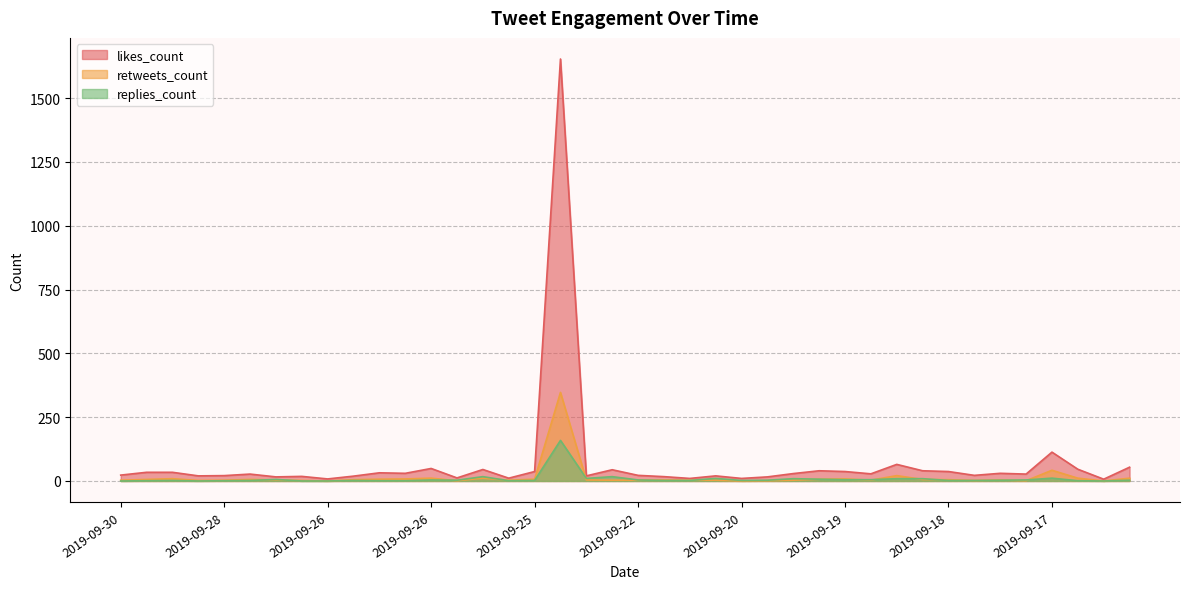

Reading left to right, list all the values displayed in this chart.

likes_count: 23	34	34	20	21	27	16	18	8	19	32	30	49	12	45	11	37	1653	20	44	22	17	10	20	10	16	29	40	37	28	65	40	37	22	30	27	113	46	7	54
retweets_count: 3	6	9	2	3	6	4	2	0	5	7	8	11	1	11	3	7	347	4	3	3	4	3	3	0	1	3	7	8	3	21	6	5	2	4	1	42	11	0	11
replies_count: 0	1	2	0	1	2	6	0	0	2	1	1	4	3	17	1	2	159	10	17	4	2	2	10	2	3	9	7	5	5	9	9	2	2	3	4	11	1	0	3